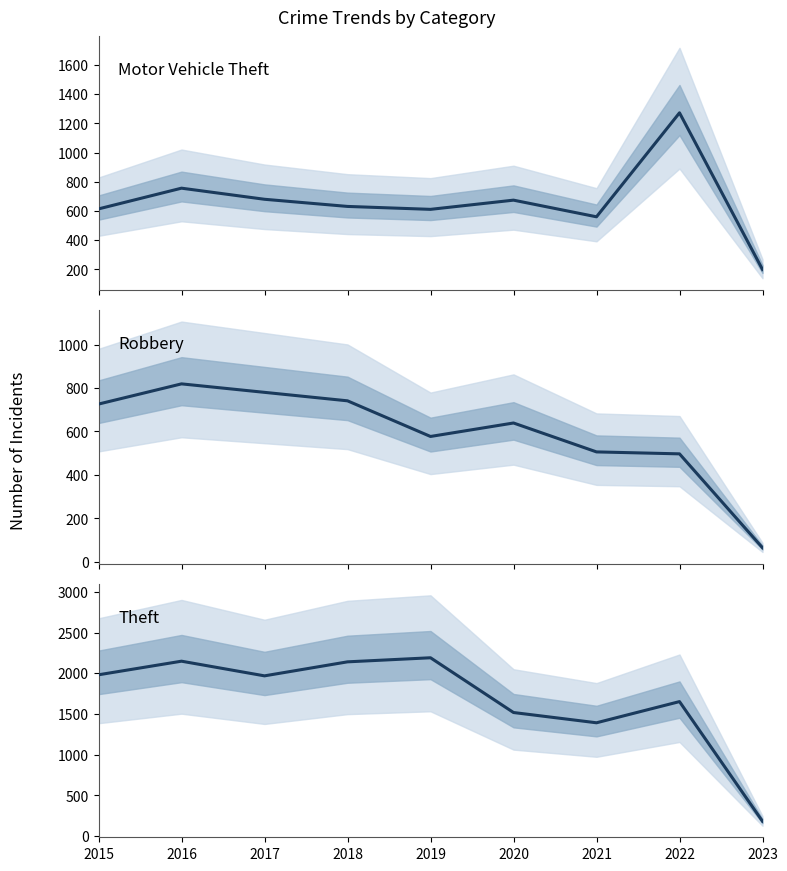

Which series changed the most between 2015 and 2020?

Theft